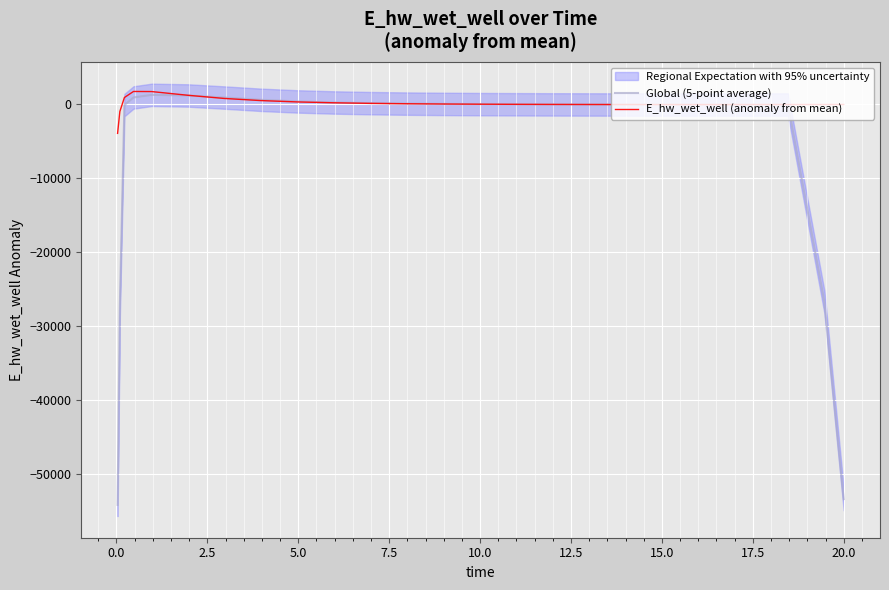

What is the lowest value of the Global (5-point average) series?

-54111.2